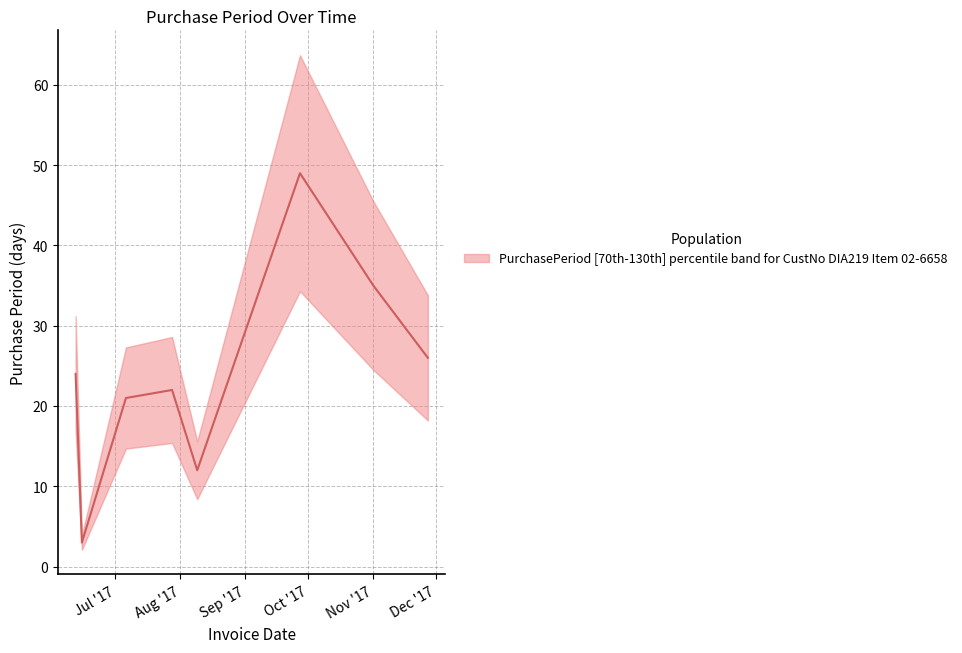

How many lines are shown in the chart?

1